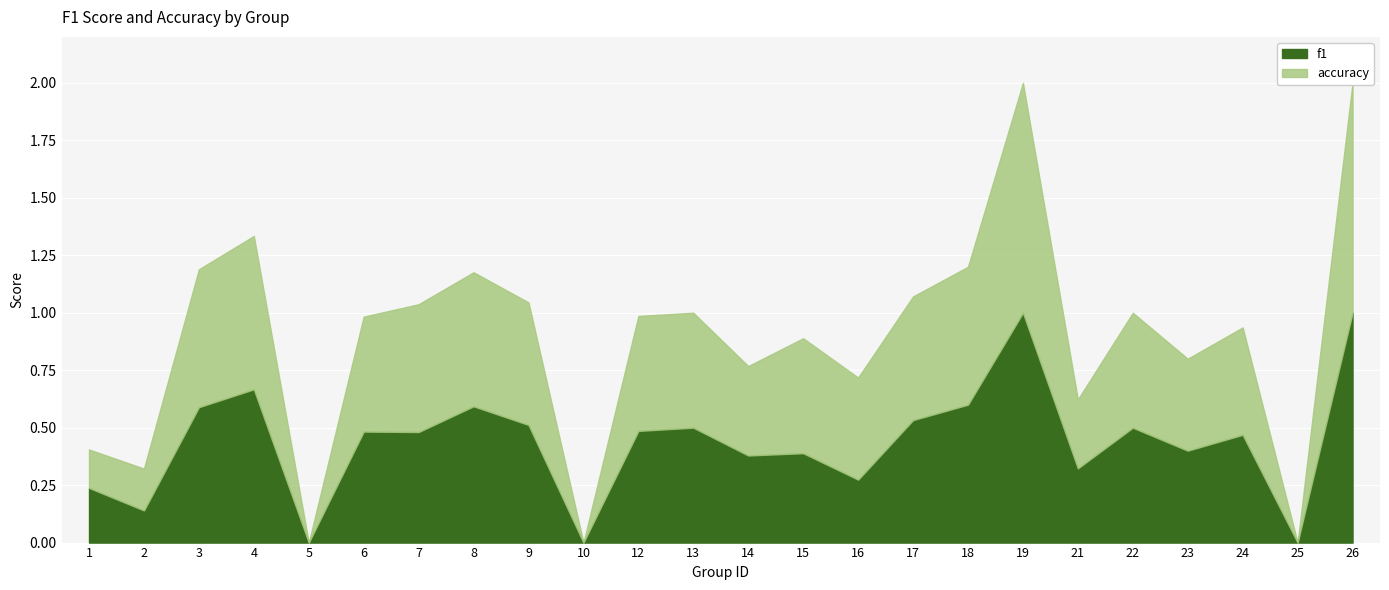

What is the average value of the f1 series?

0.4